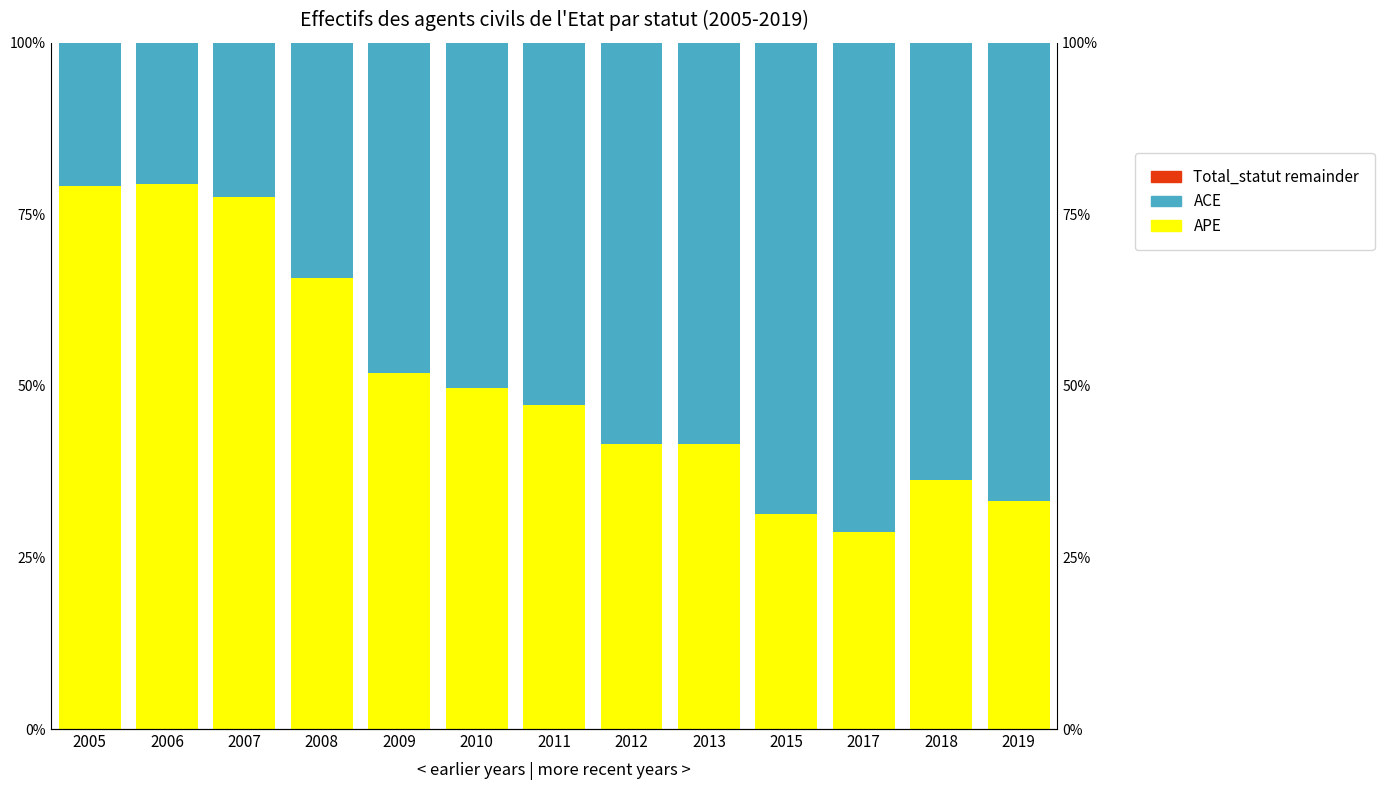

Which has a higher value, 2009 or 2007?

2007